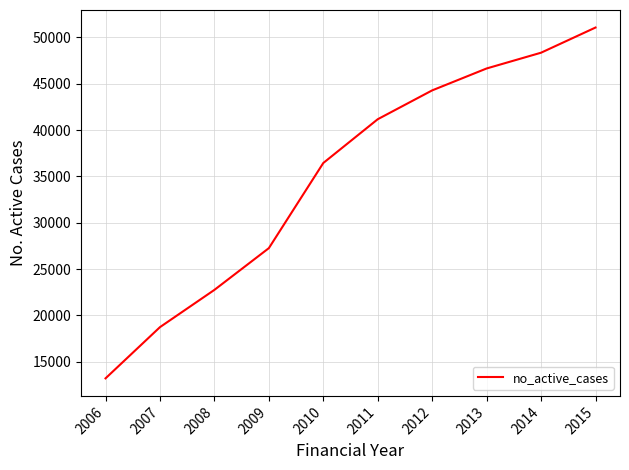

What is the change in value from 2011 to 2014?

+7176